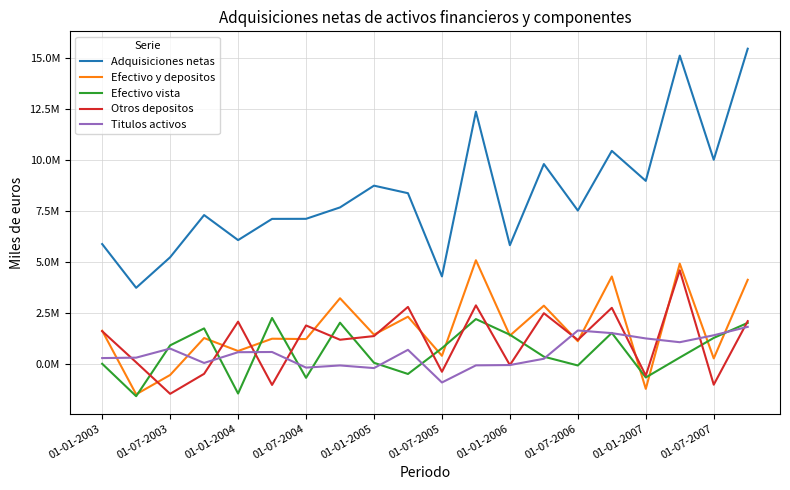

What is the greatest value displayed?

15461817